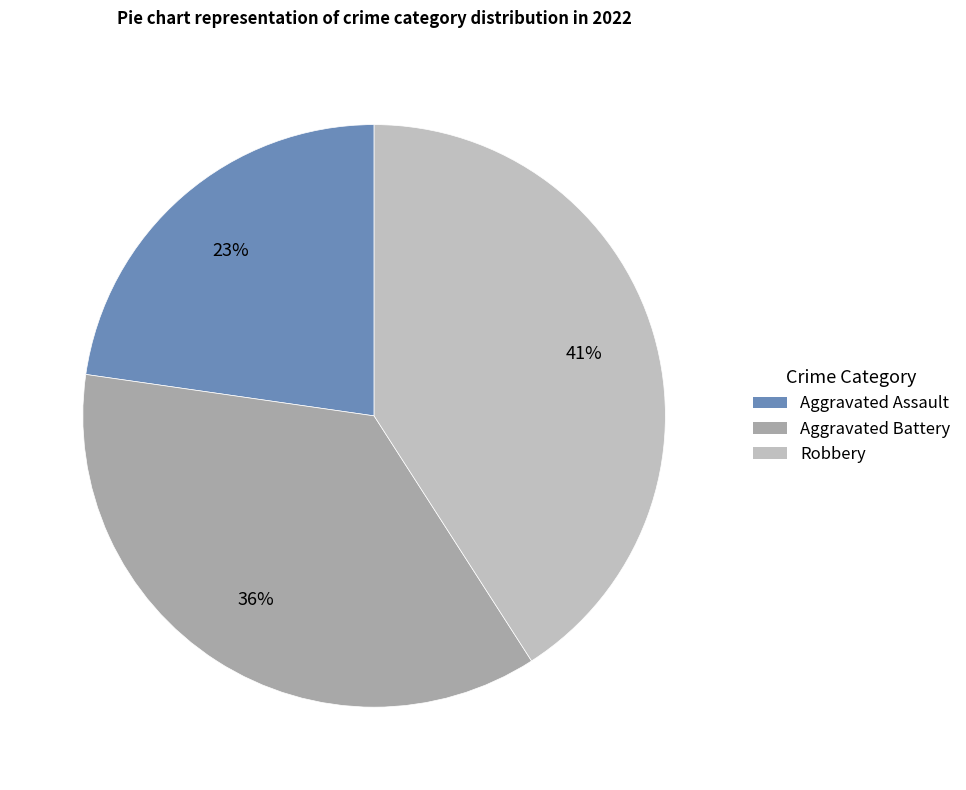

To the nearest percent, what is the average slice percentage?

33%